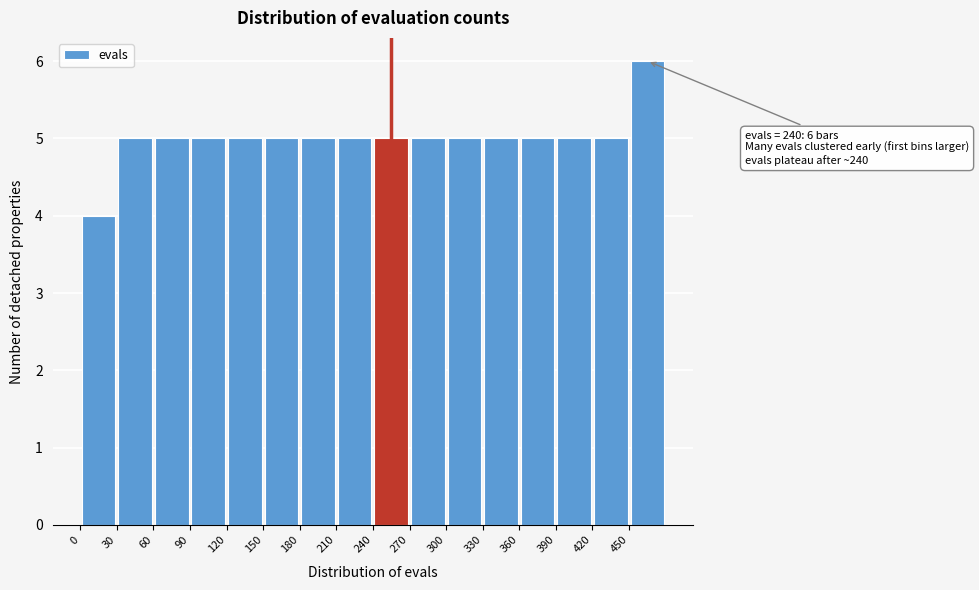

Over which range of the x-axis is the bar tallest?

450 to 480